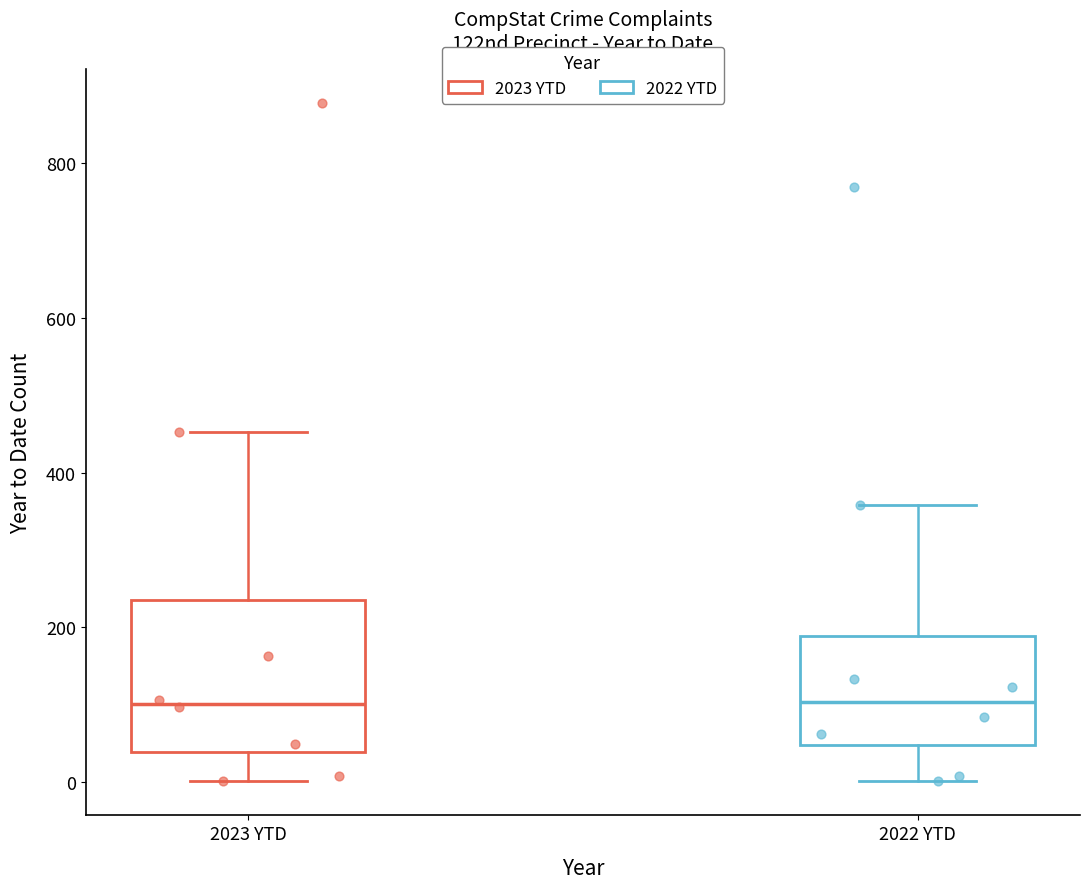

Which box is the tallest, from its lower edge to its upper edge?

2023 YTD